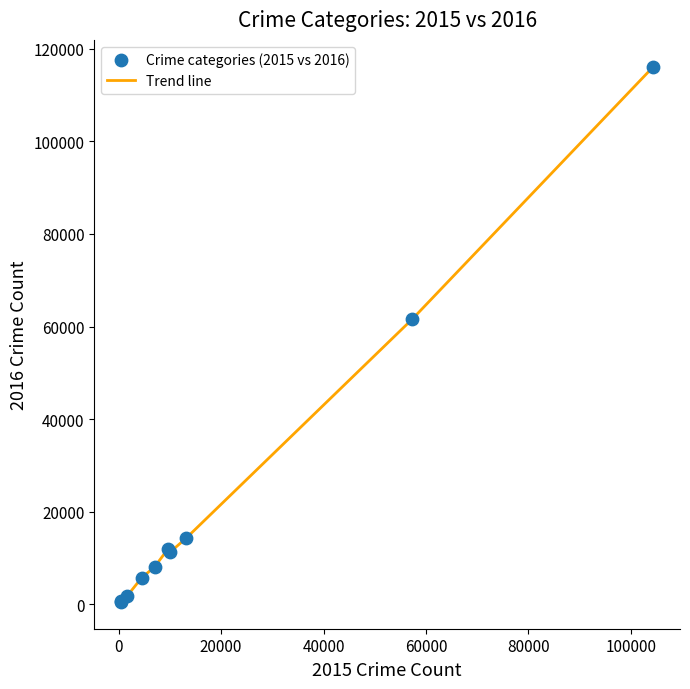

What is the maximum value shown in the chart?

116116